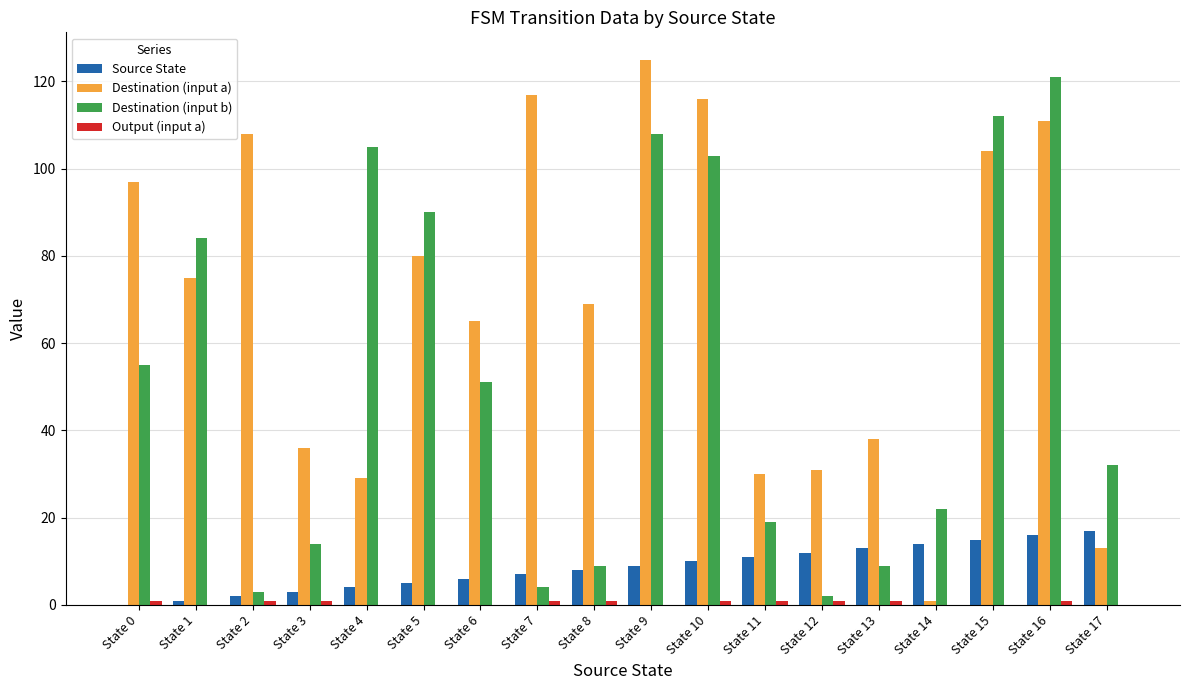

Are the bars grouped side by side (vs. stacked)?

Yes